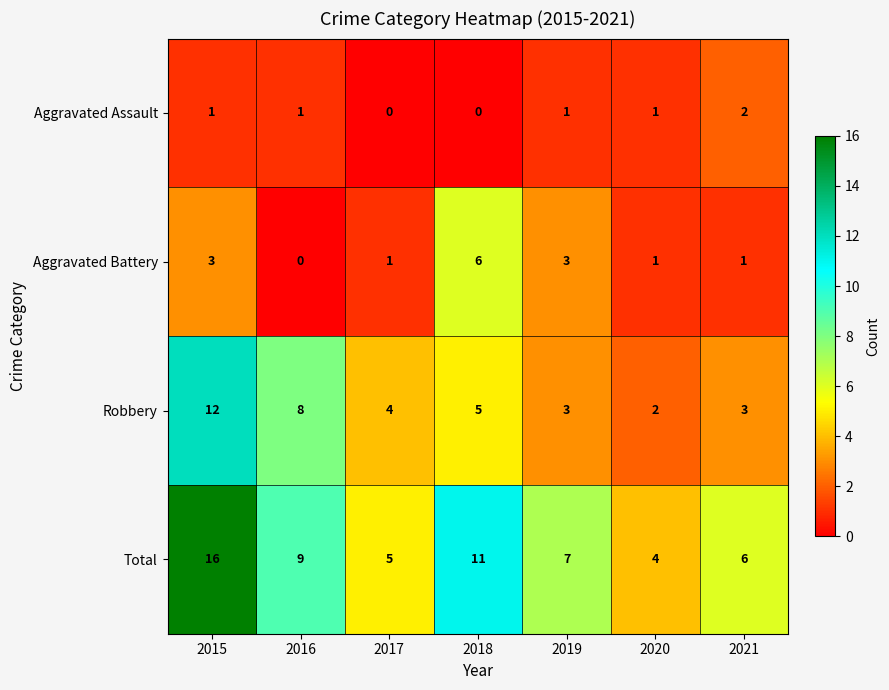

Which label corresponds to the largest value in the chart?

2015